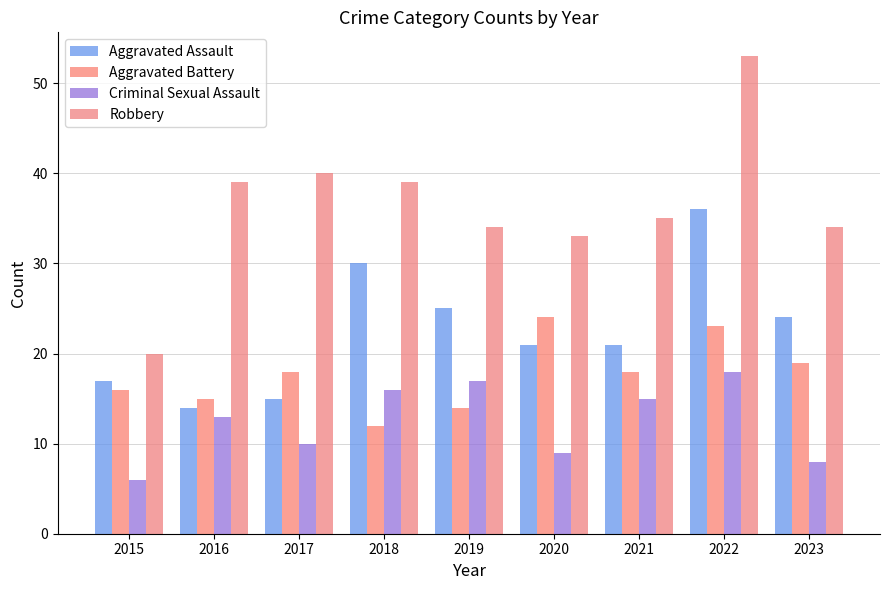

What is the sum of the Aggravated Battery values at 2017 and 2015?

34